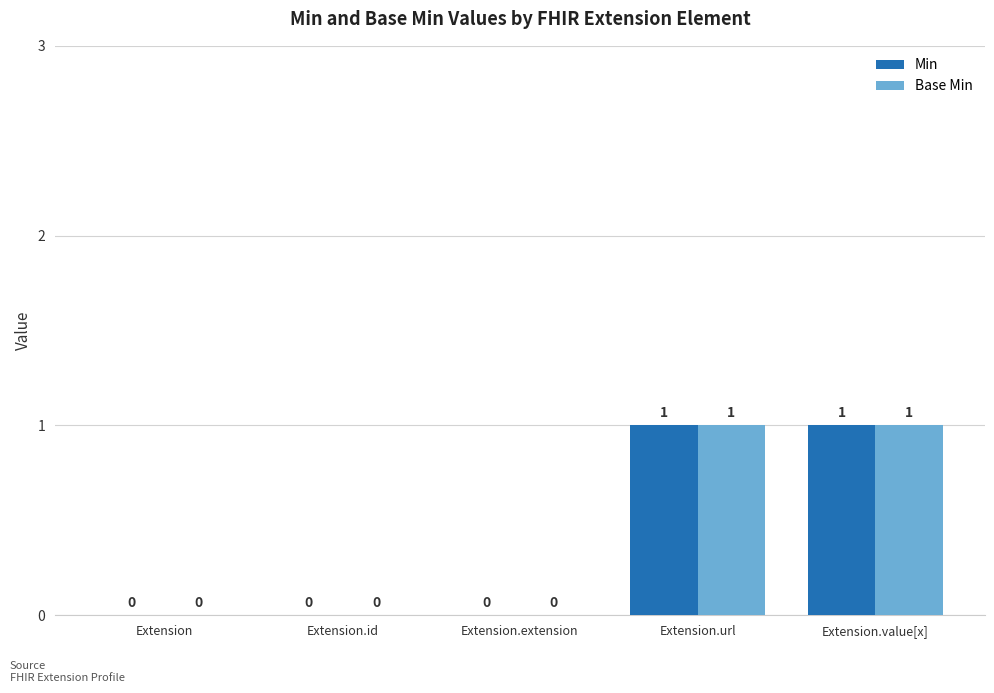

How many Min values are between 0 and 1?

5